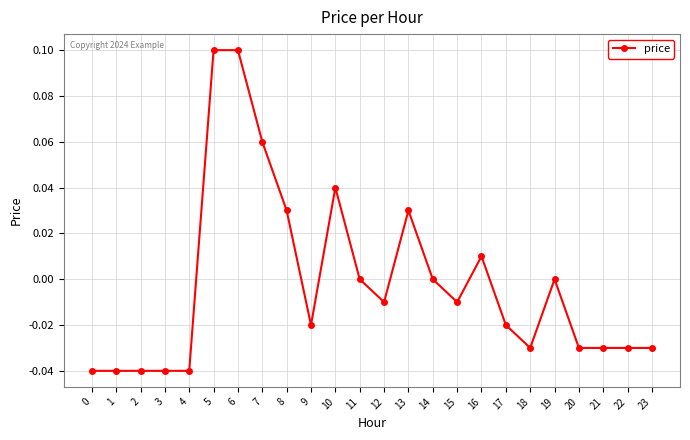

True or false: the data shows 0.0 at 10.

True